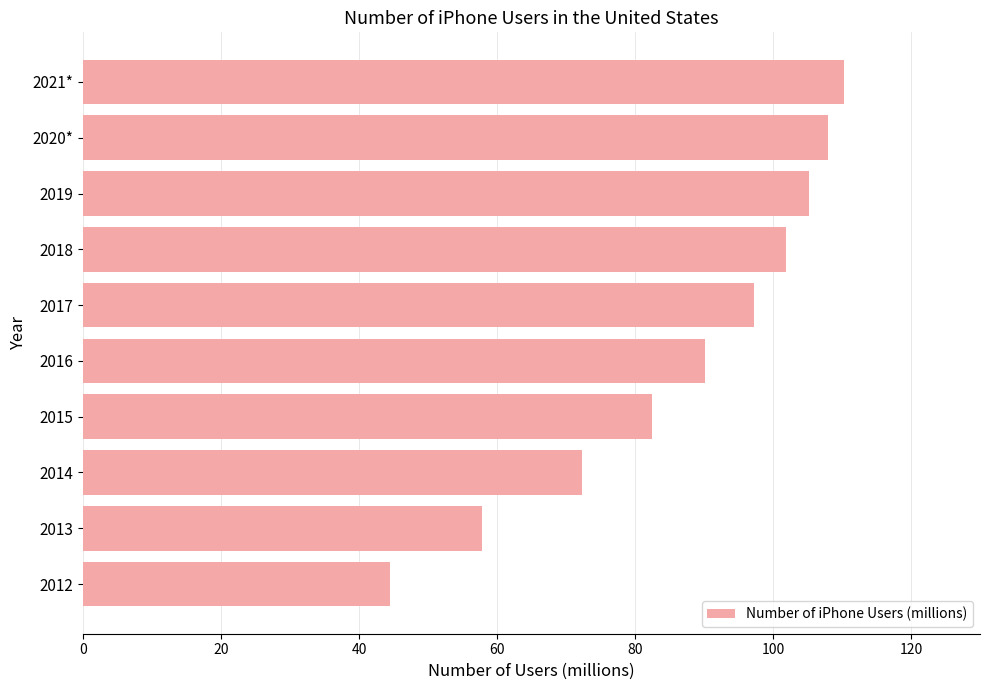

How many bars are there in total?

10